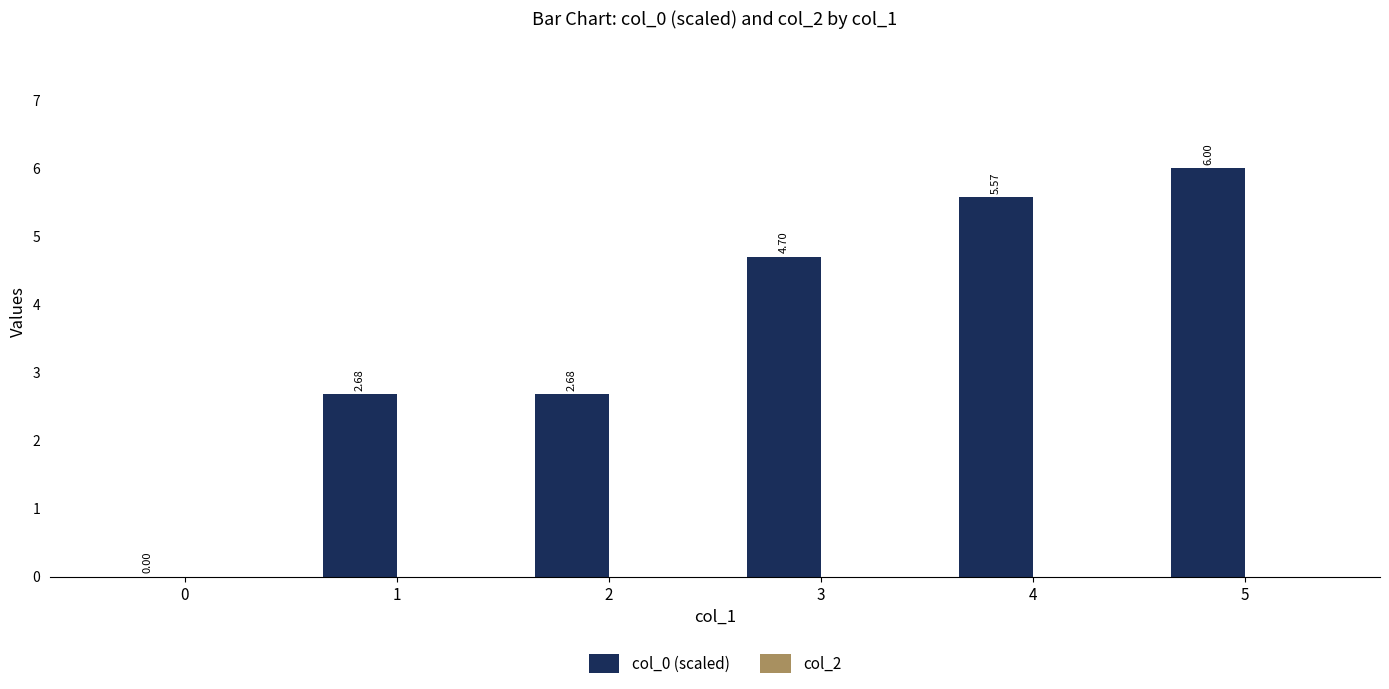

What is the sum of the values at 2 and 3?

7.4